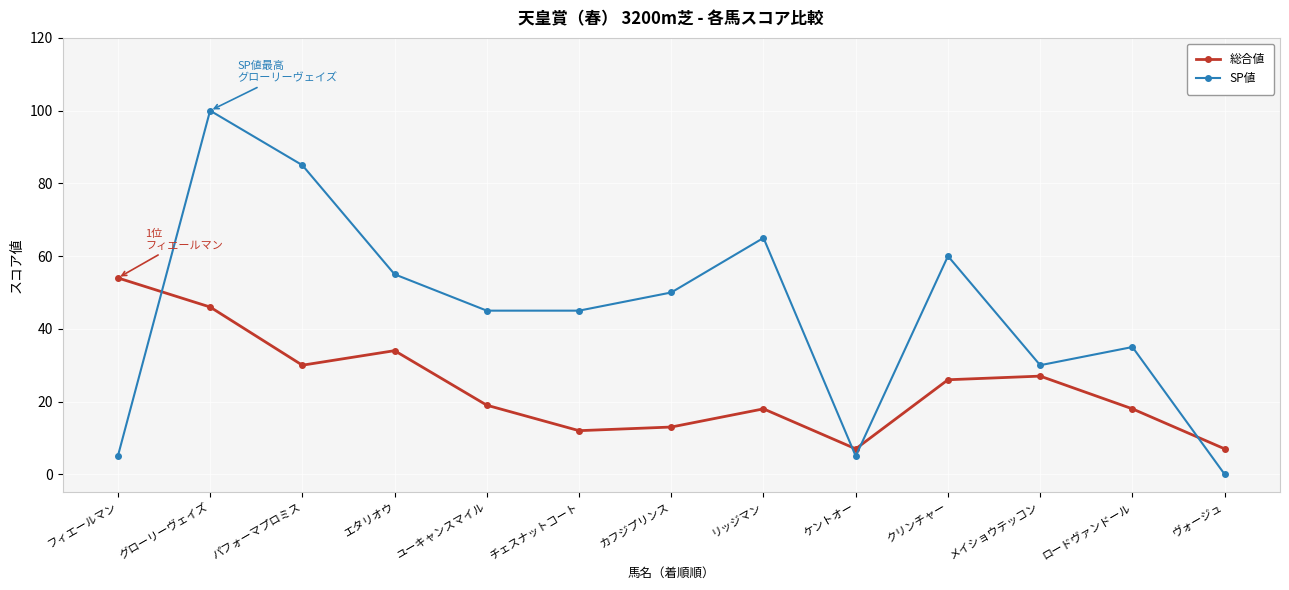

What is the total value across all series at グローリーヴェイズ?

146